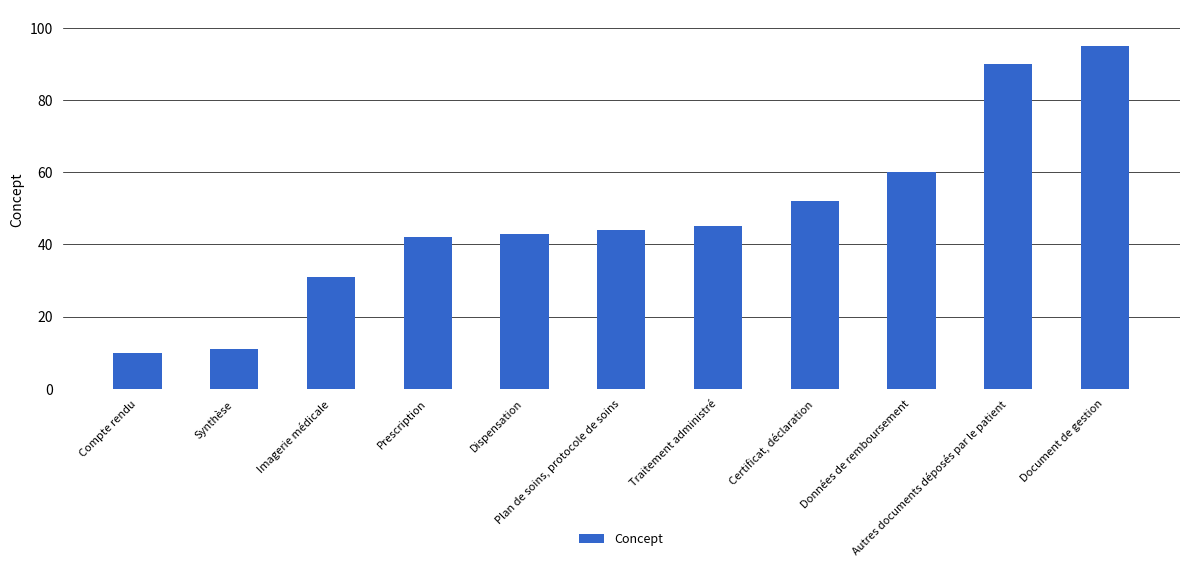

Where is the data nearest to the value 52?

Certificat, déclaration